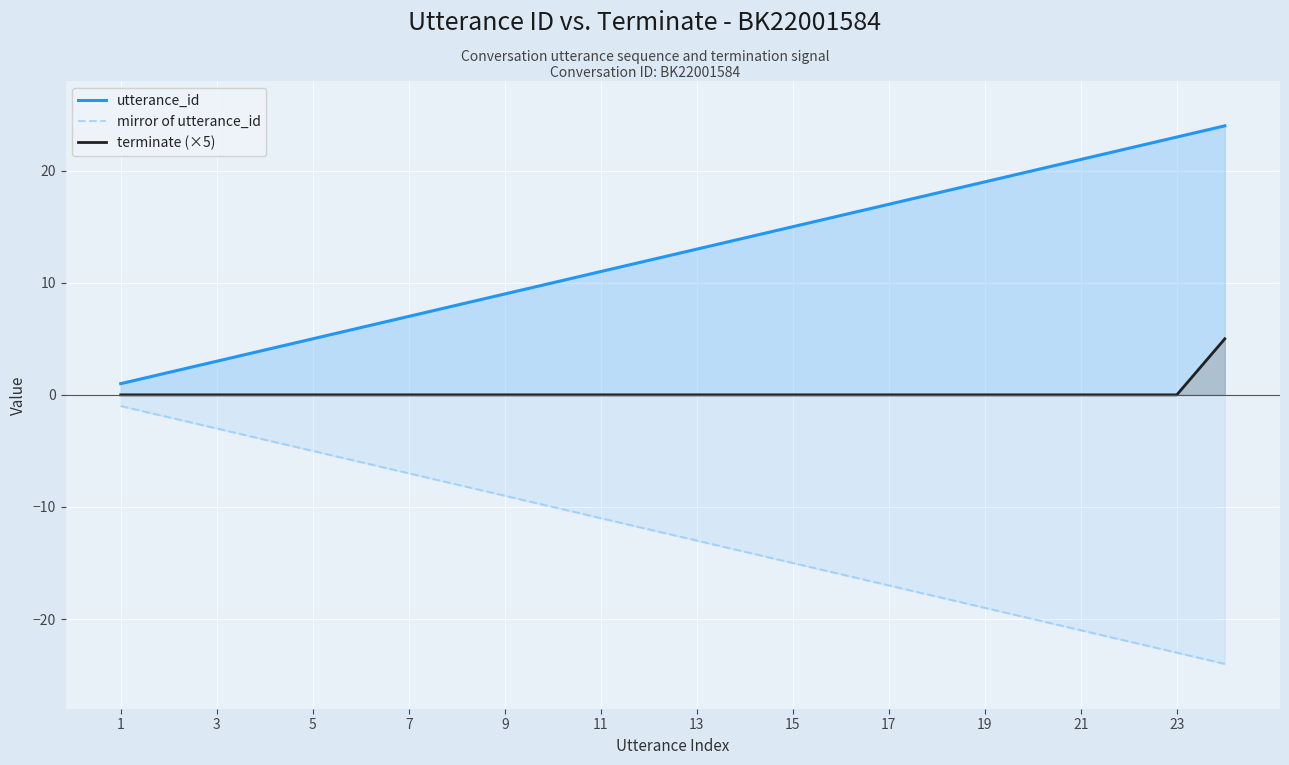

How many lines are shown in the chart?

3